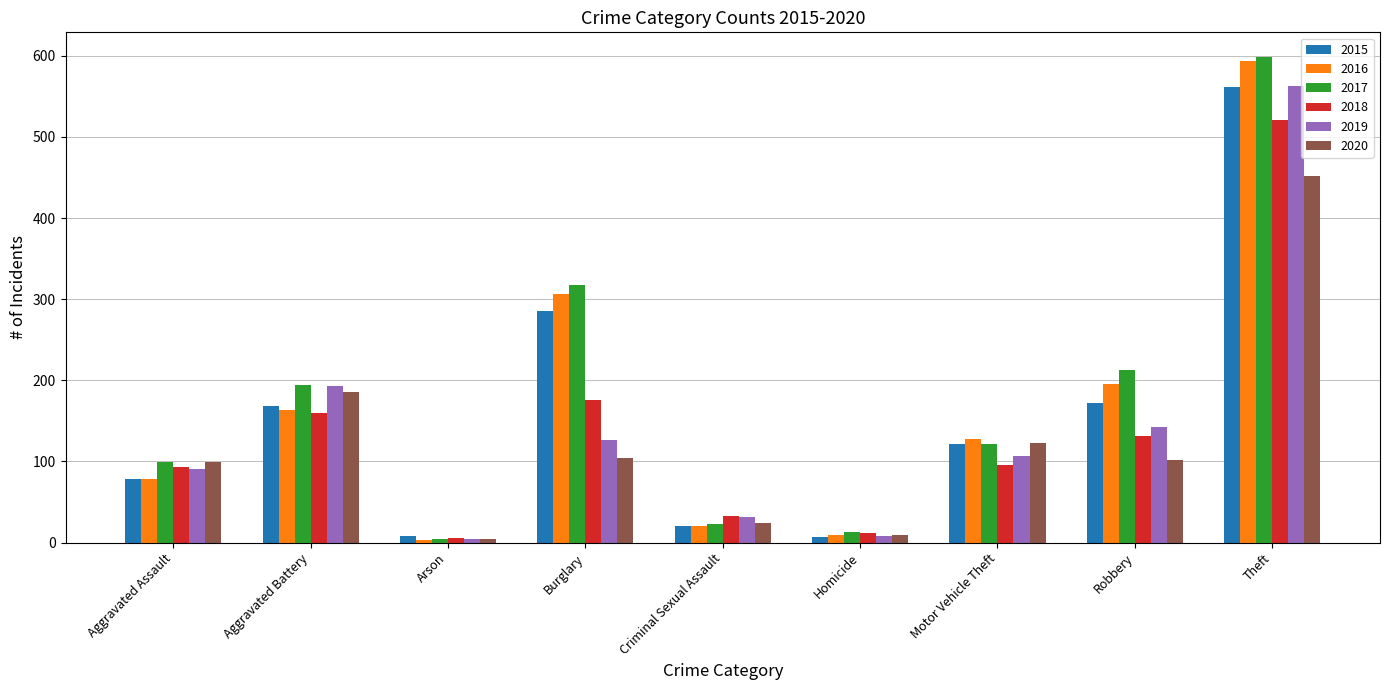

Is the value of 2015 at Aggravated Battery greater than the value of 2017 at Aggravated Battery?

No